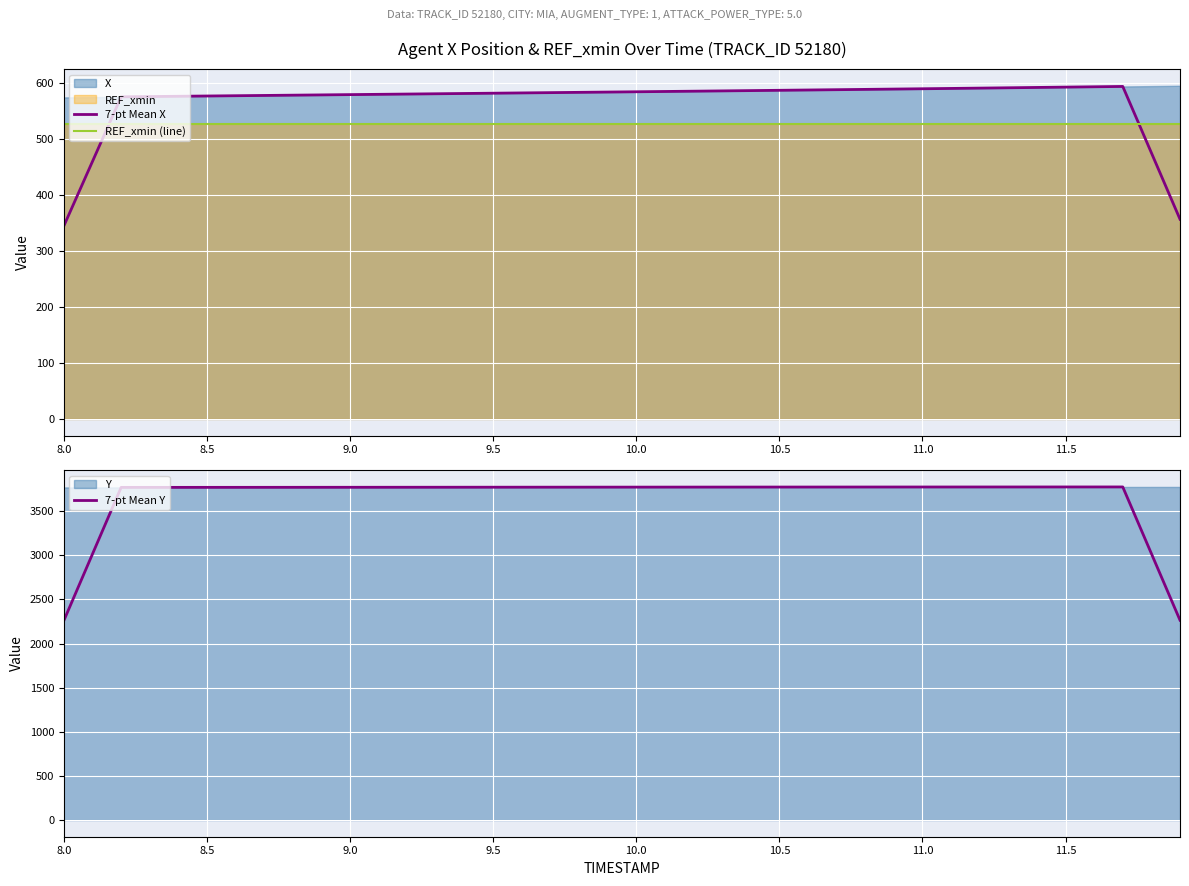

What is the average value of the 7-pt Mean X series?

566.2